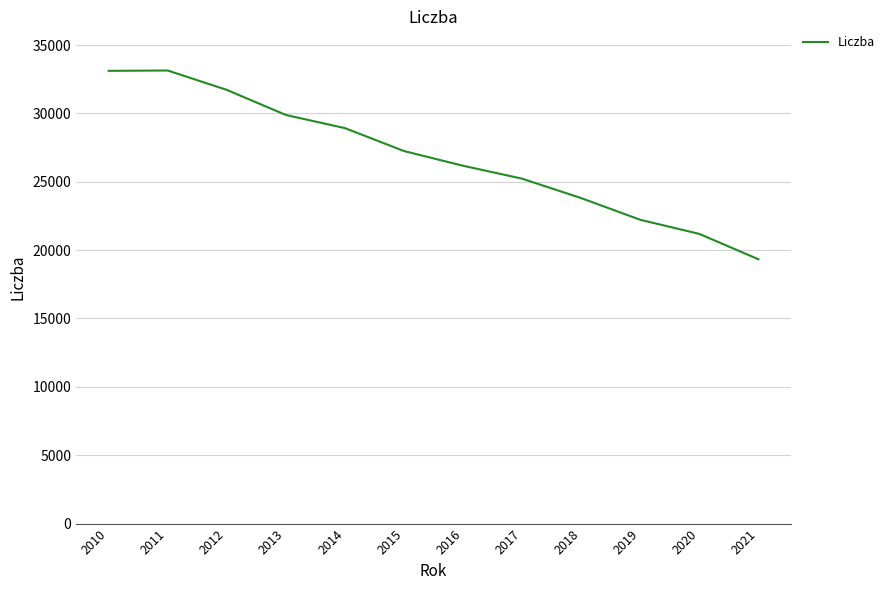

Approximately how many times larger is the value at 2018 compared to 2010?

0.7